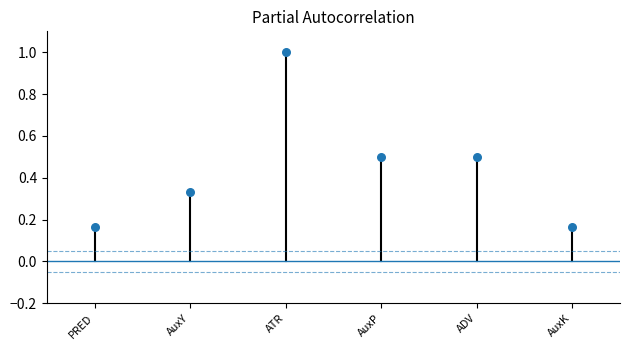

What is the average Y value?

0.4